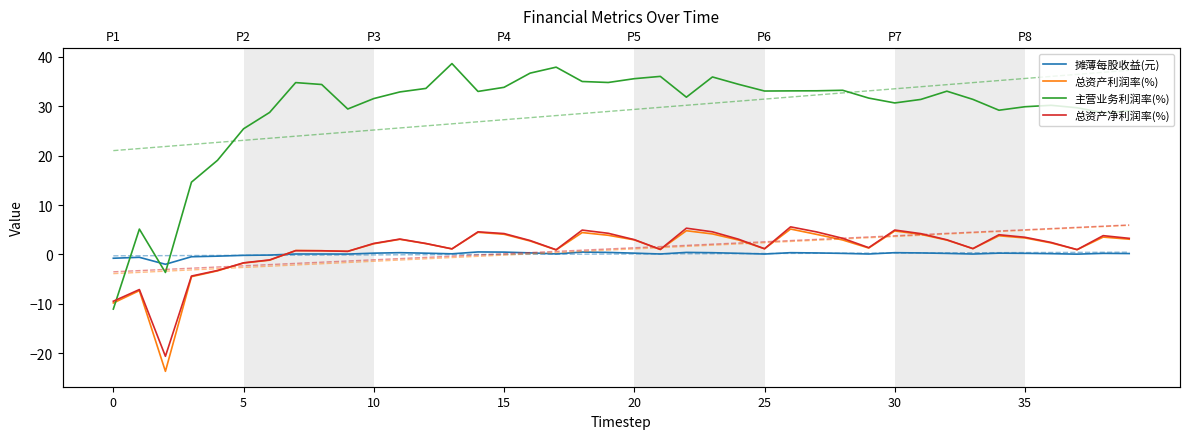

How many series are shown in this chart?

4